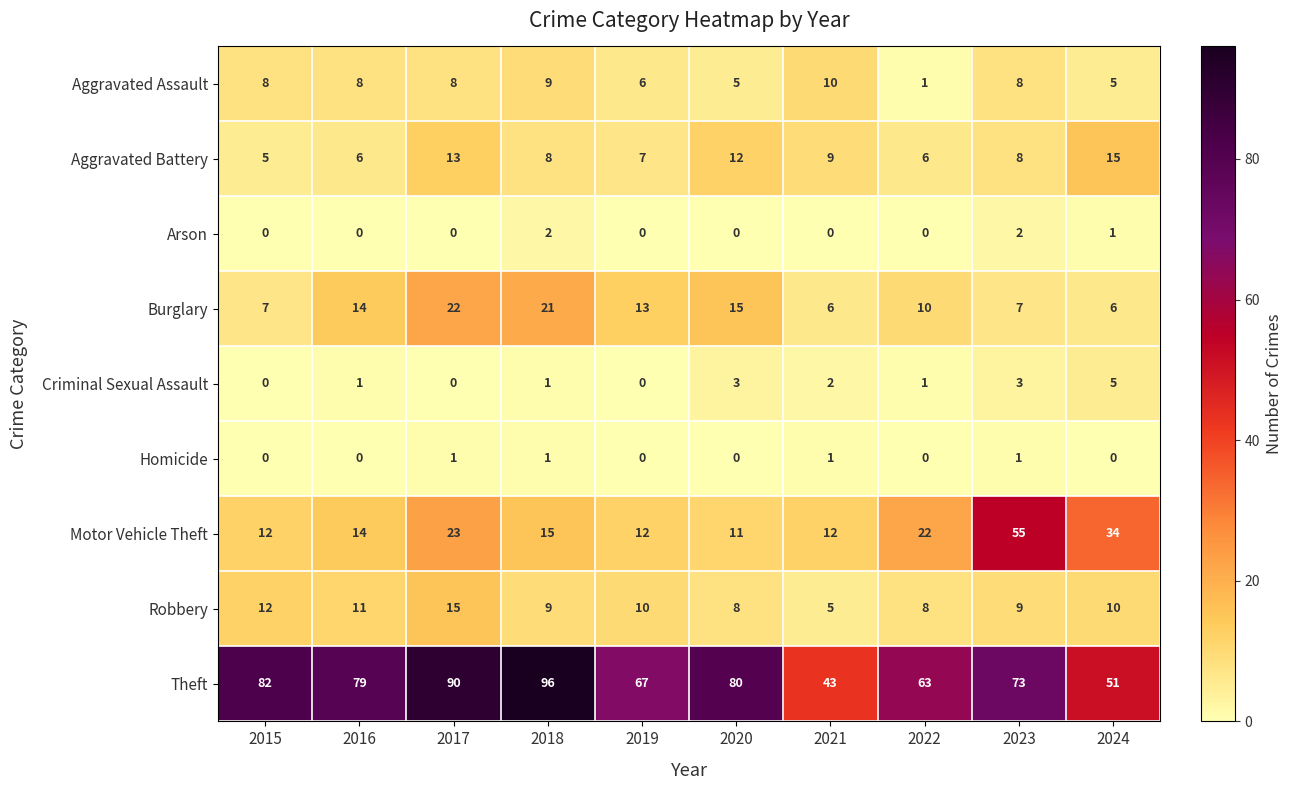

What is the approximate value of Criminal Sexual Assault at 2016?

1